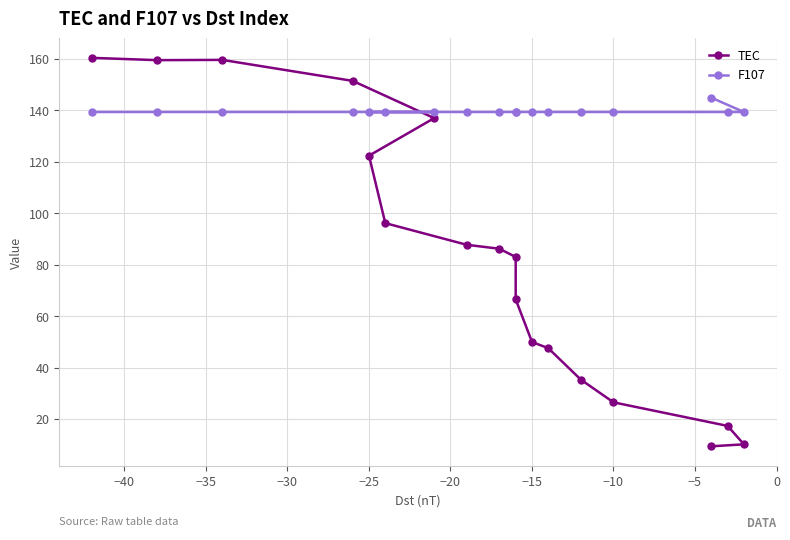

Which series ends up on top after the final intersection of F107 and TEC?

F107